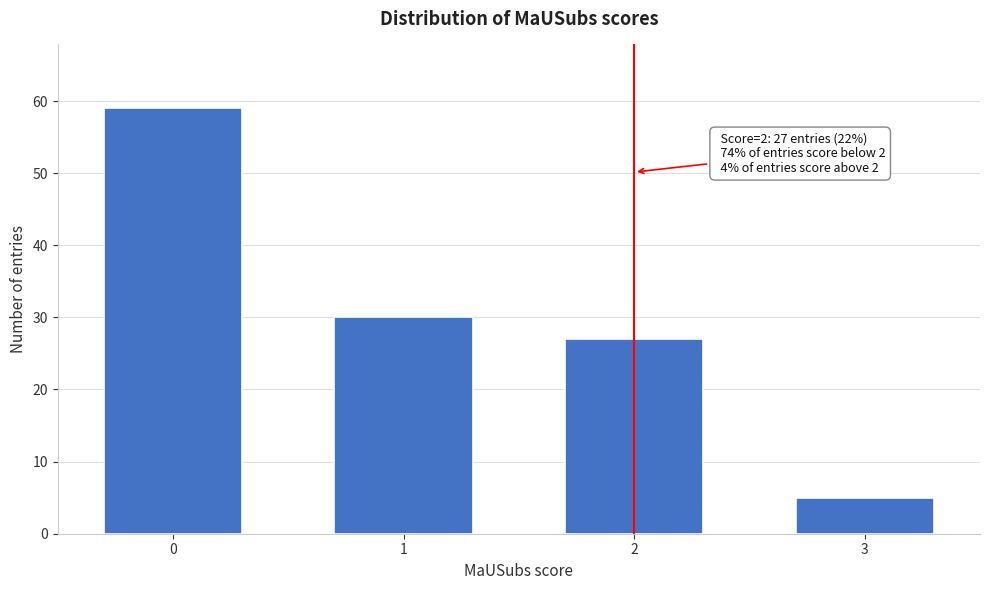

Reading left to right, what are all the values shown in this chart?

59	30	27	5